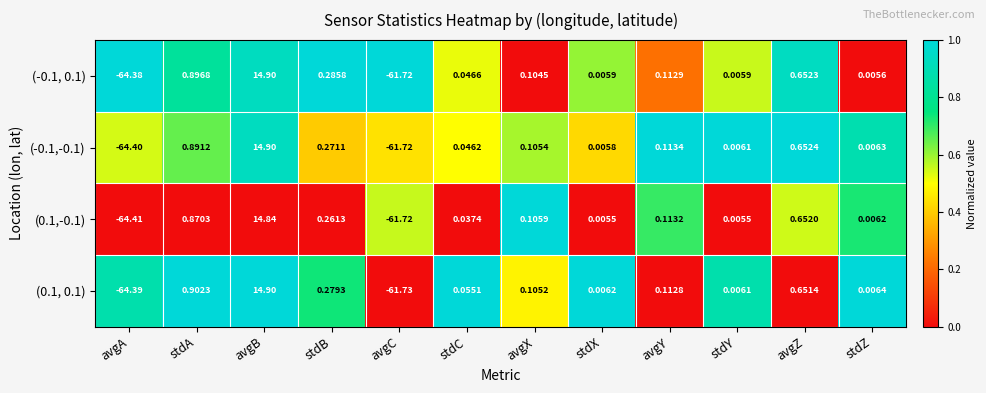

Which series has the widest spread of values?

(-0.1,-0.1)